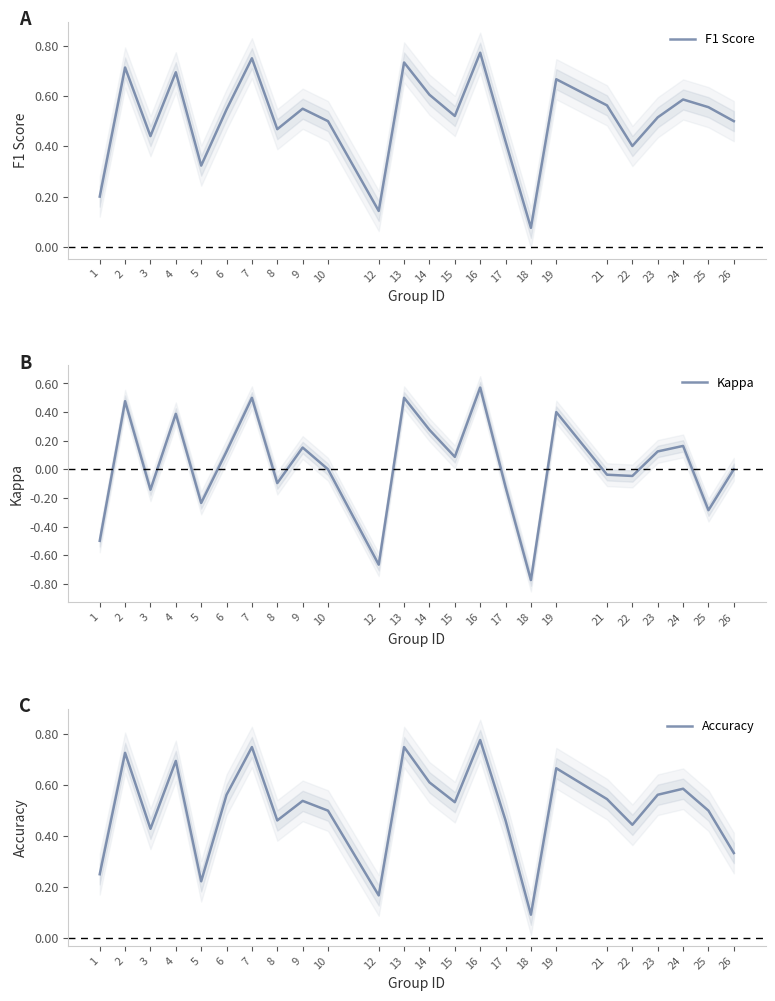

How many data points in Kappa are less than 0?

10